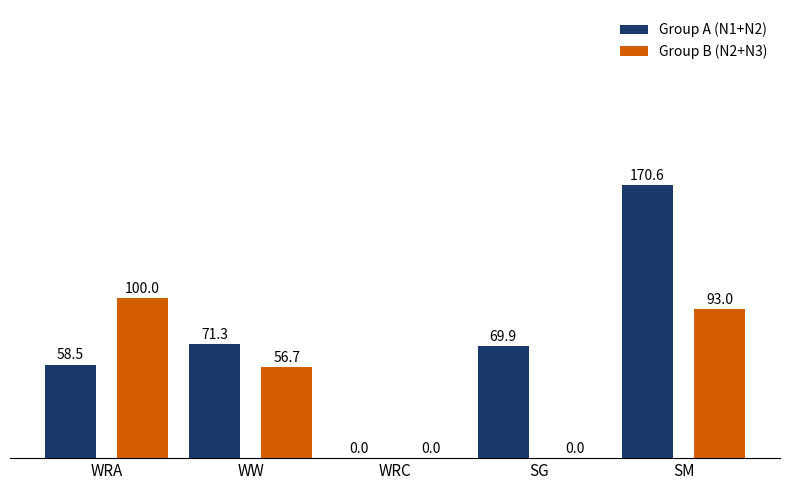

What is the sum of the Group B (N2+N3) values at WW and SM?

149.7